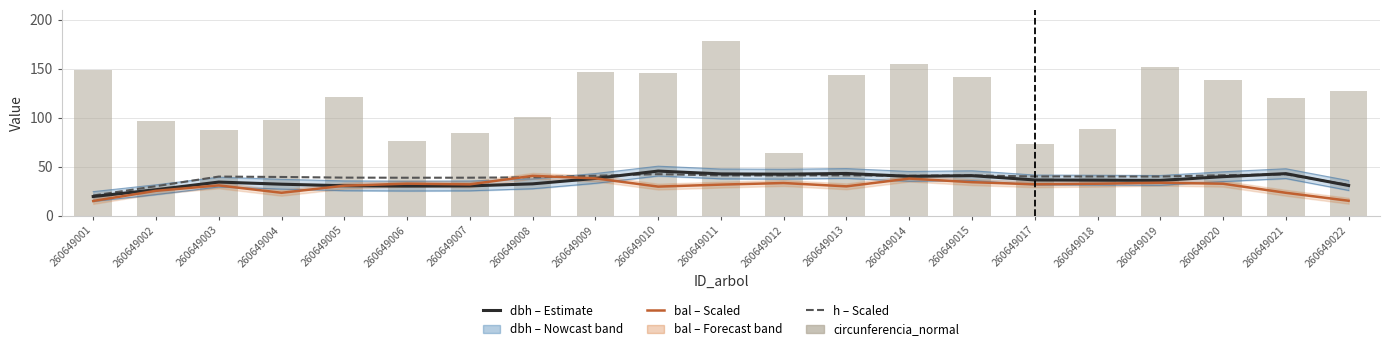

Between 260649009 and 260649015, which series saw the biggest shift?

circunferencia_normal